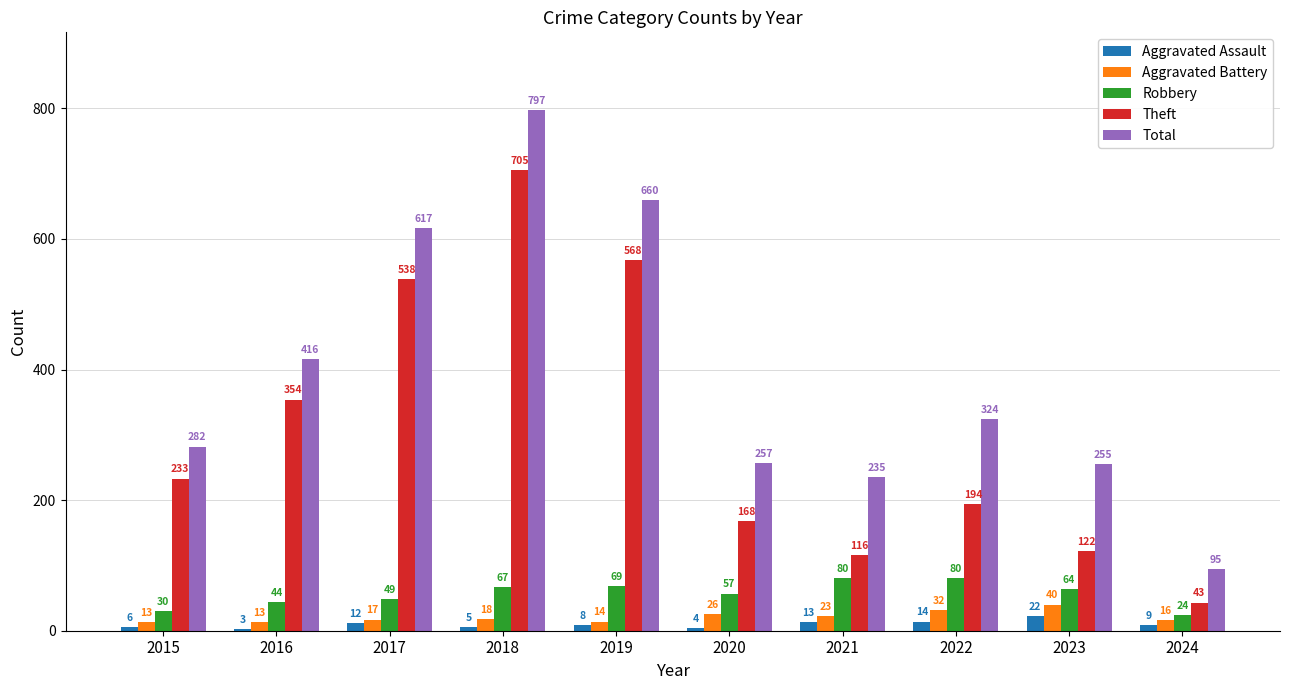

Which series has the widest spread of values?

Total